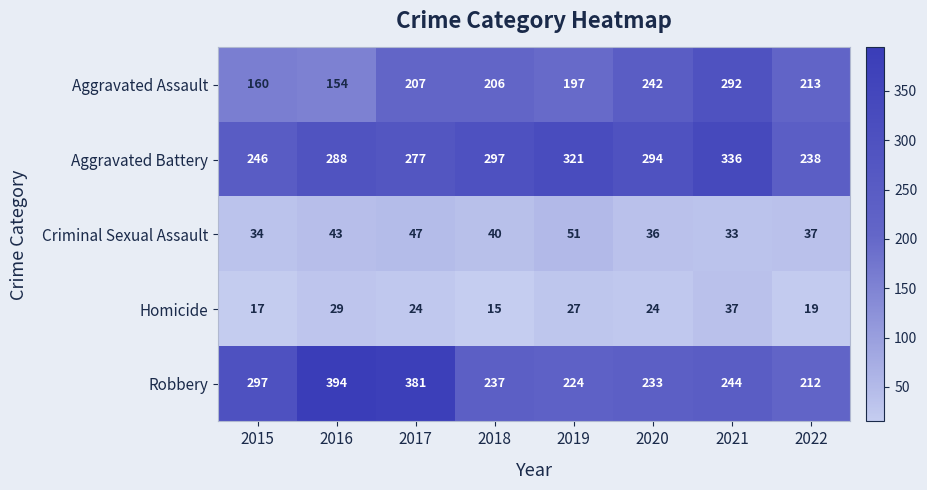

The Robbery series shows 306 at 2020. True or false?

False